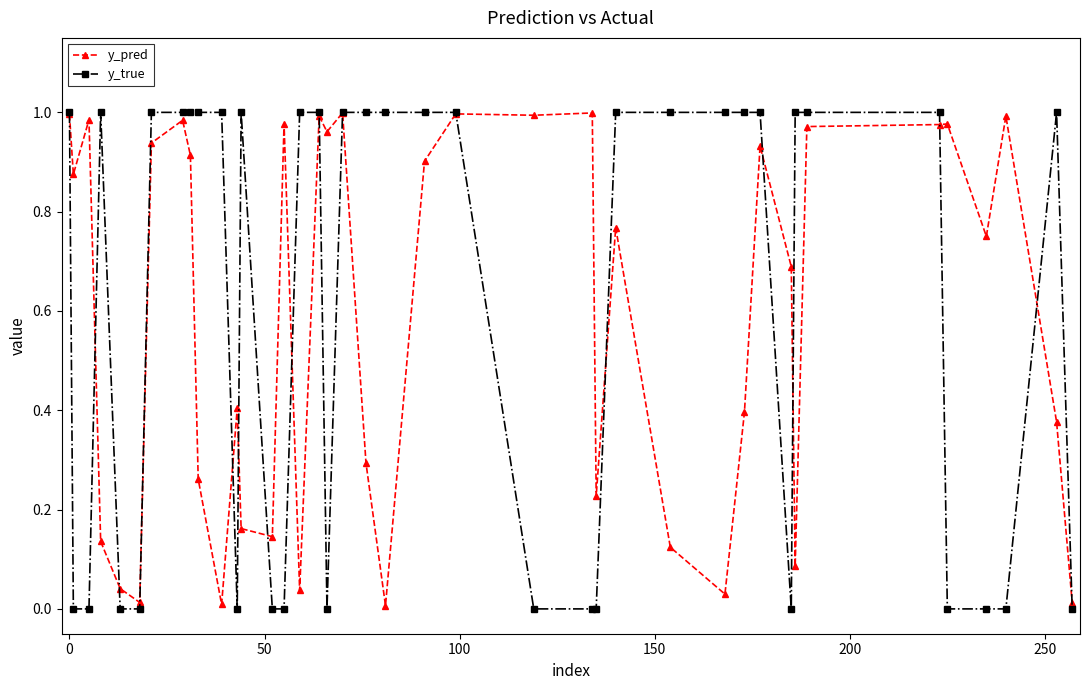

Does the chart display data point markers on the line(s)?

Yes